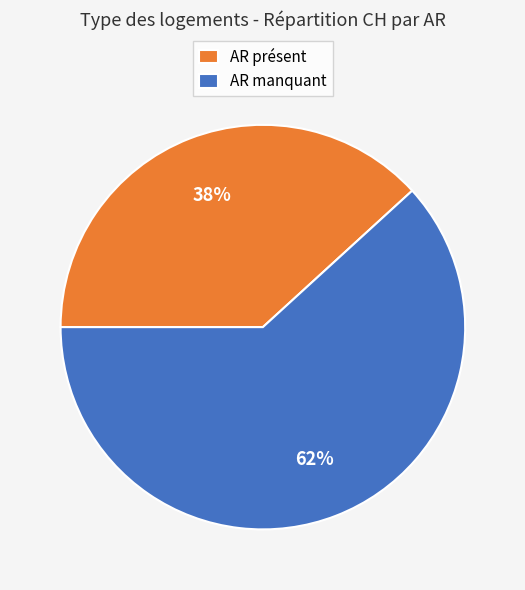

The AR présent slice represents 38% of the pie. True or false?

True